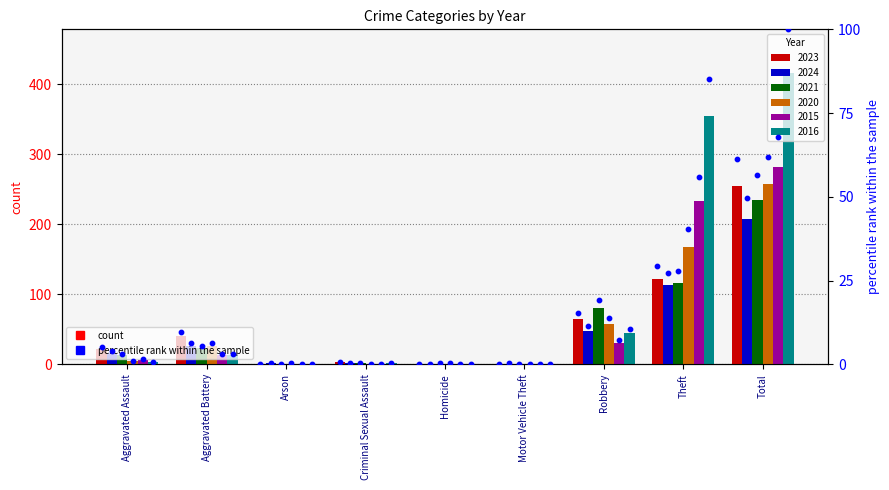

What is the total value across all series at Homicide?

2